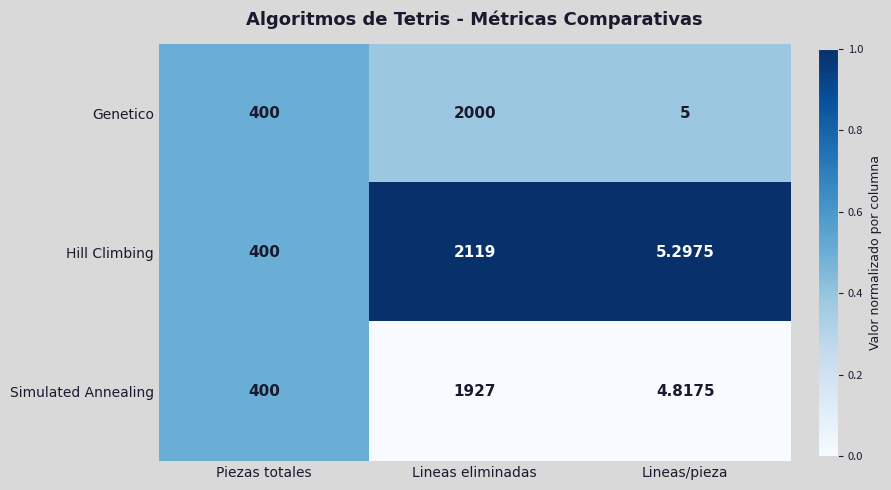

Which label corresponds to the largest value in the chart?

Lineas eliminadas